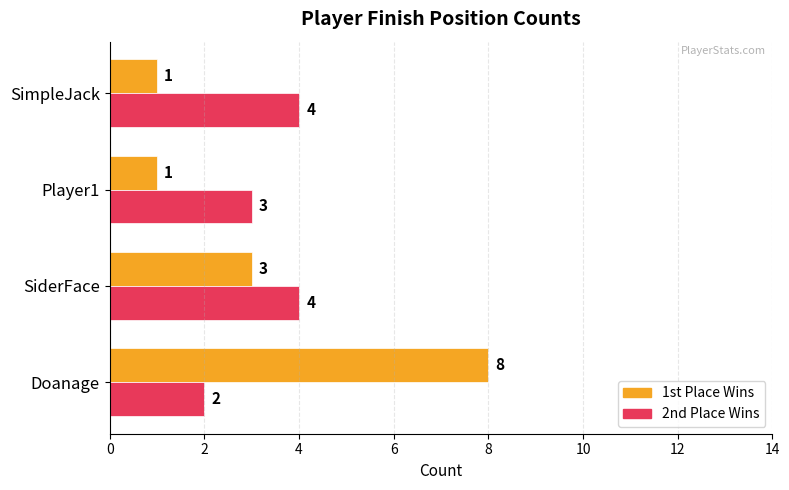

What is the sum of all 2nd Place Wins values?

13